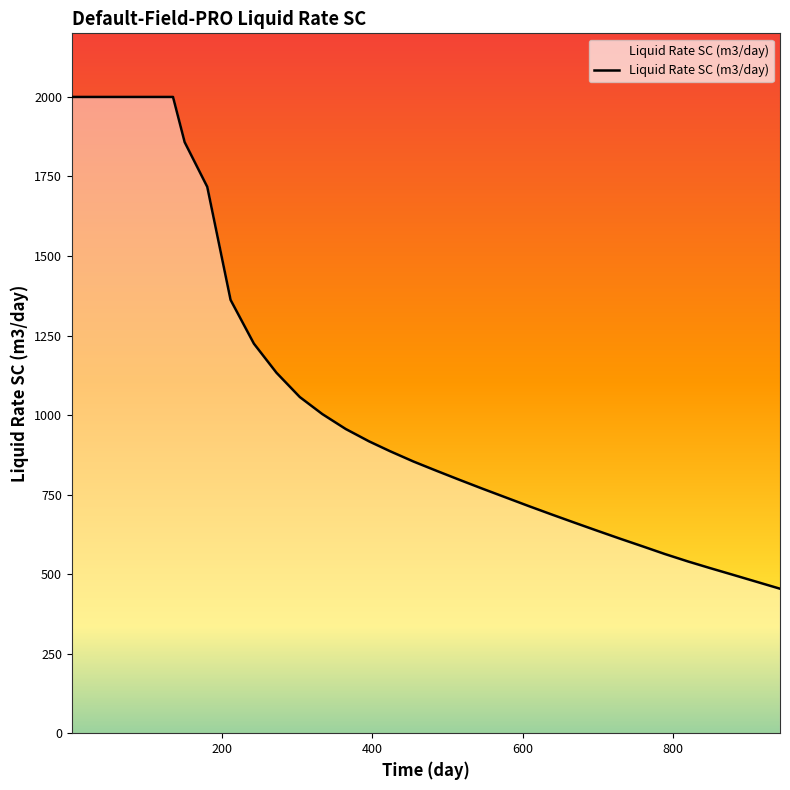

What is the smallest value displayed?

454.2